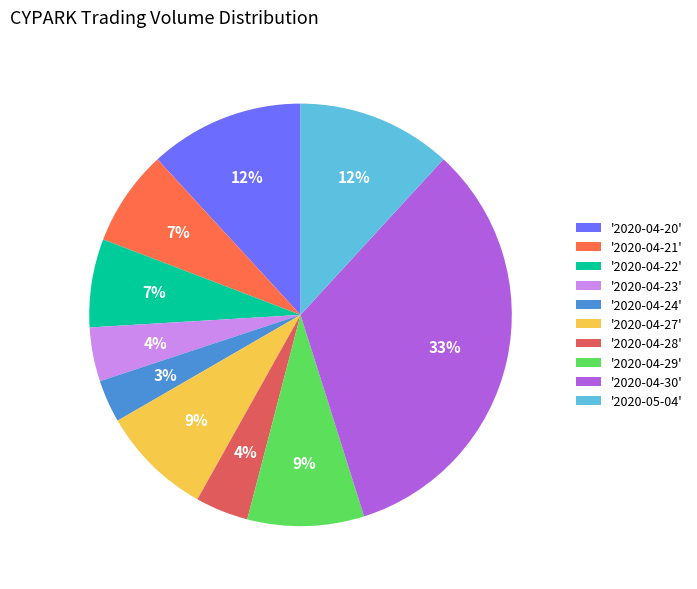

What is the largest slice in the pie chart?

'2020-04-30'